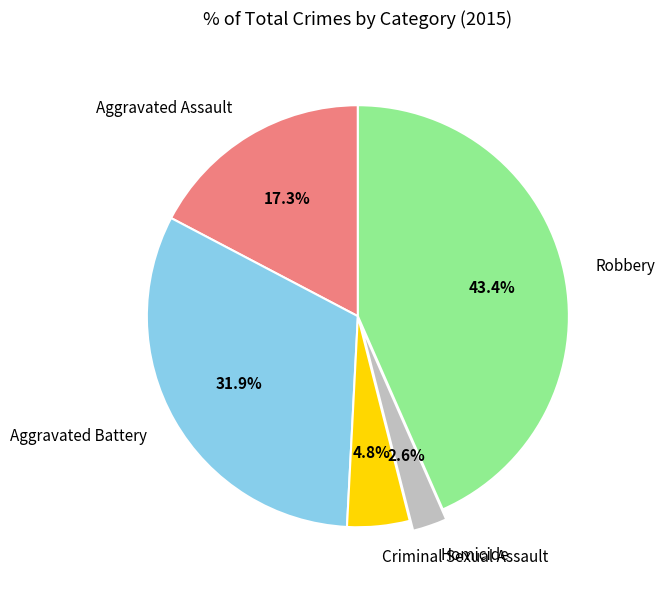

Does Homicide account for over 50% of the chart?

No